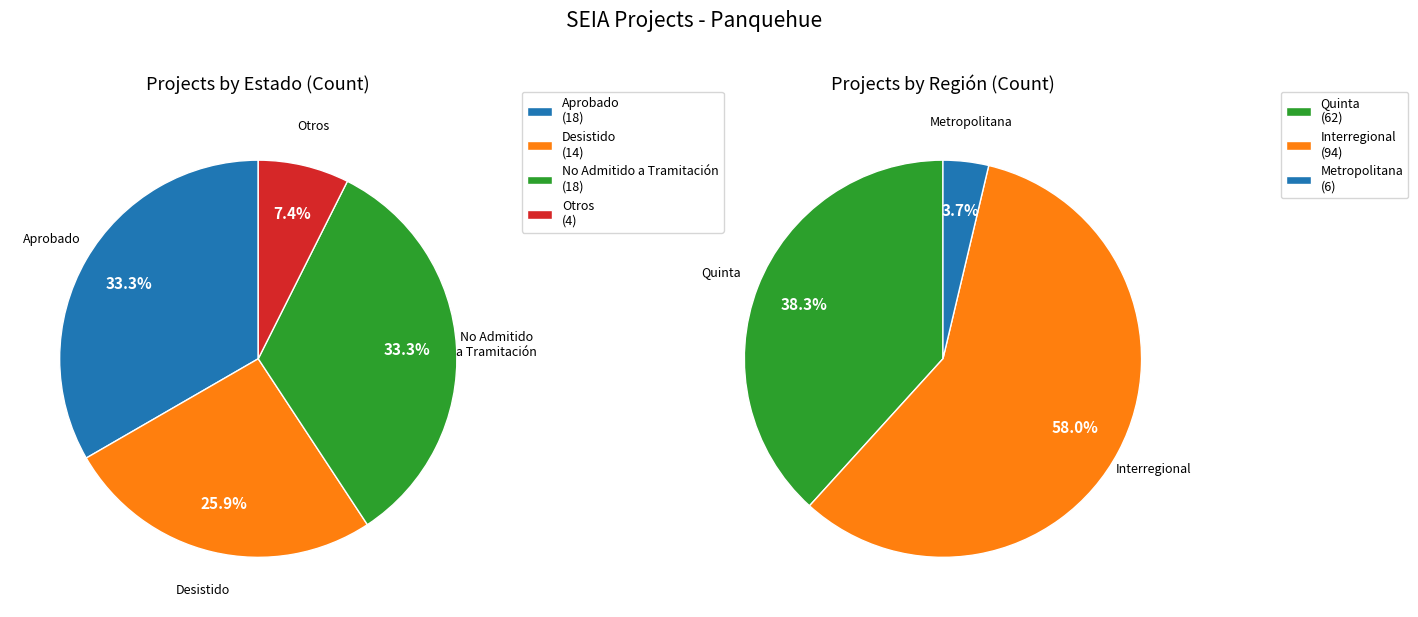

The Desistido slice represents 26% of the pie. True or false?

True